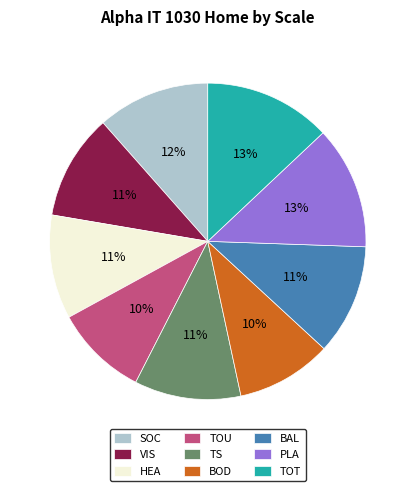

To the nearest percent, what percentage of the pie is HEA?

11%